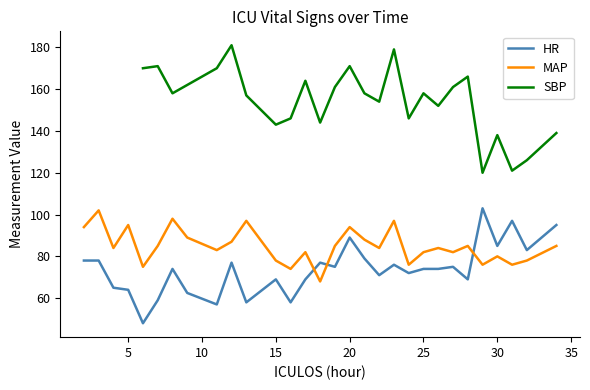

Rank the series at 4 from highest to lowest value.

MAP, HR